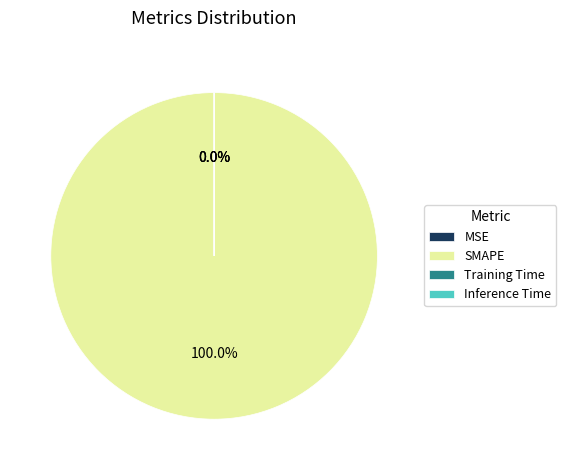

Rank the categories by value from lowest to highest.

Inference Time, Training Time, MSE, SMAPE